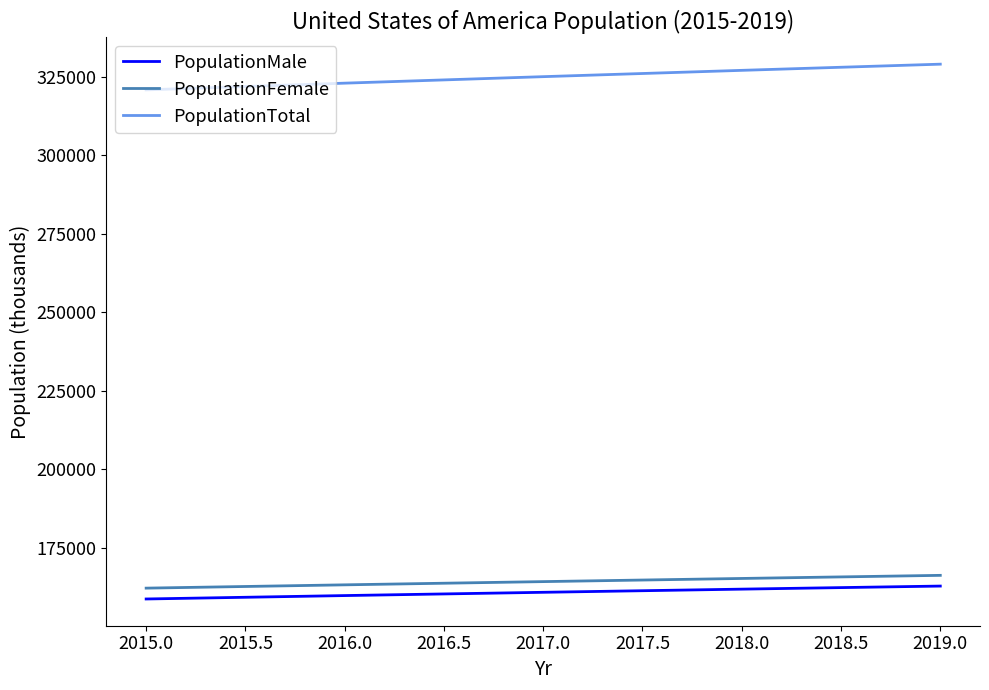

The value of PopulationTotal at 2016.0 is 531467.6. True or false?

False